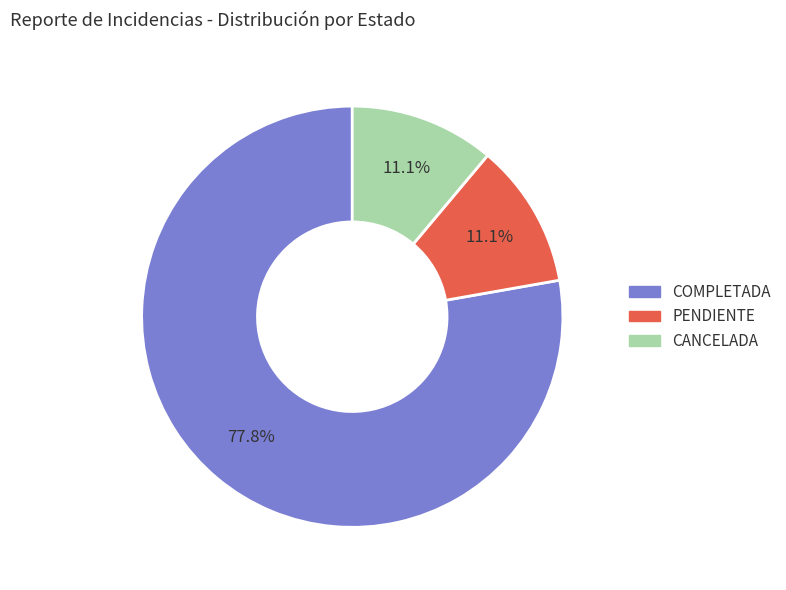

What is the ratio of the value at COMPLETADA to the value at CANCELADA?

7.0